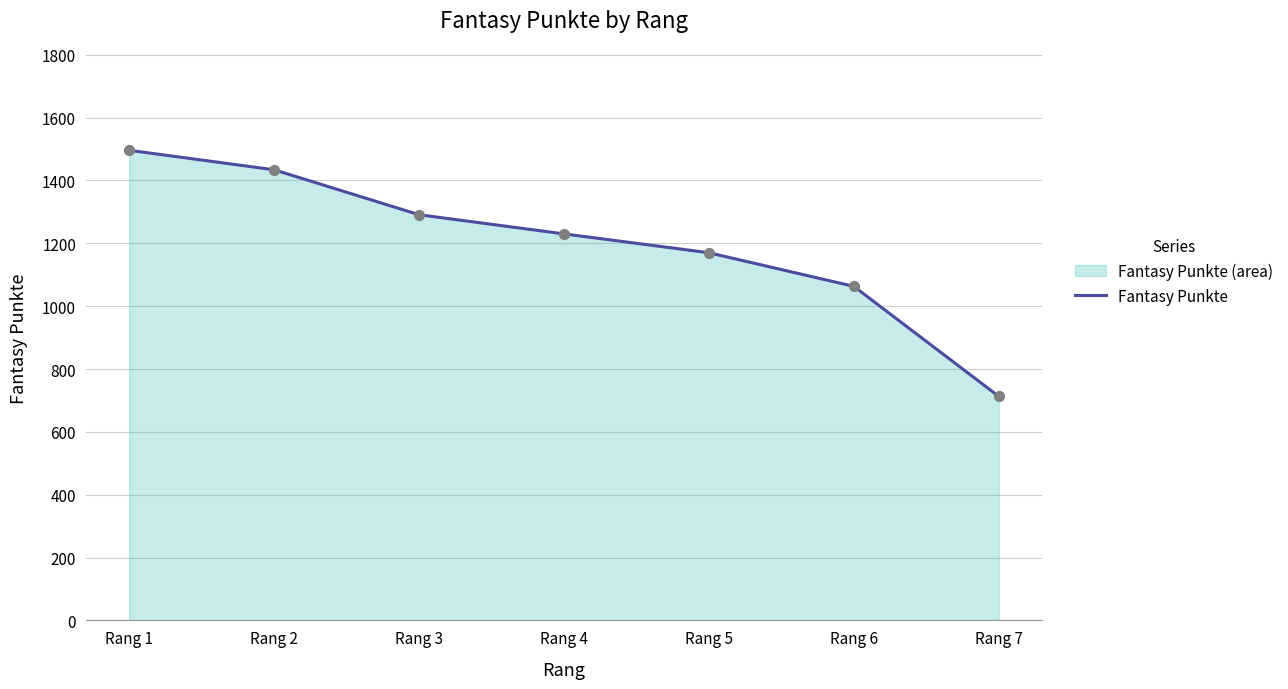

Approximately how many times larger is the value at Rang 3 compared to Rang 6?

1.2